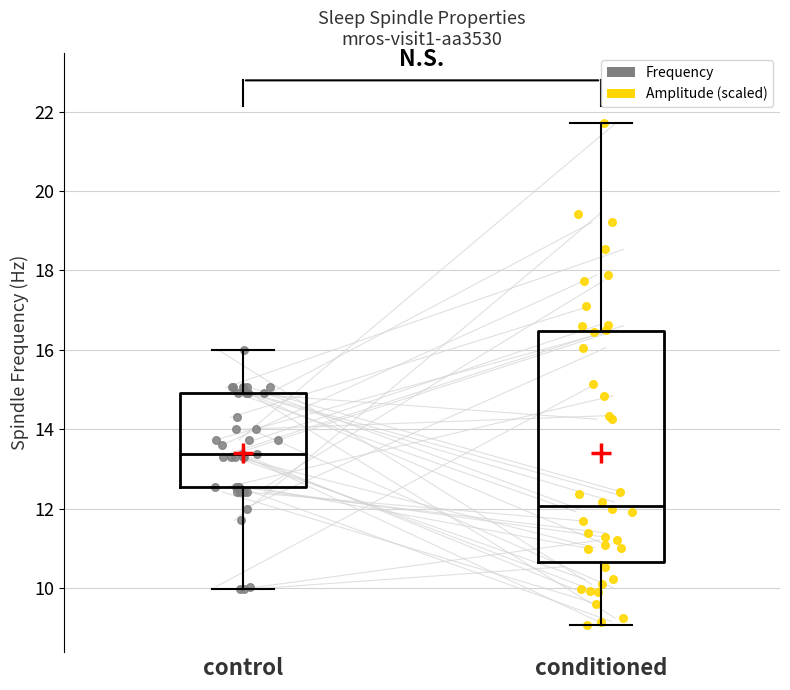

Which box has the lowest median line?

conditioned